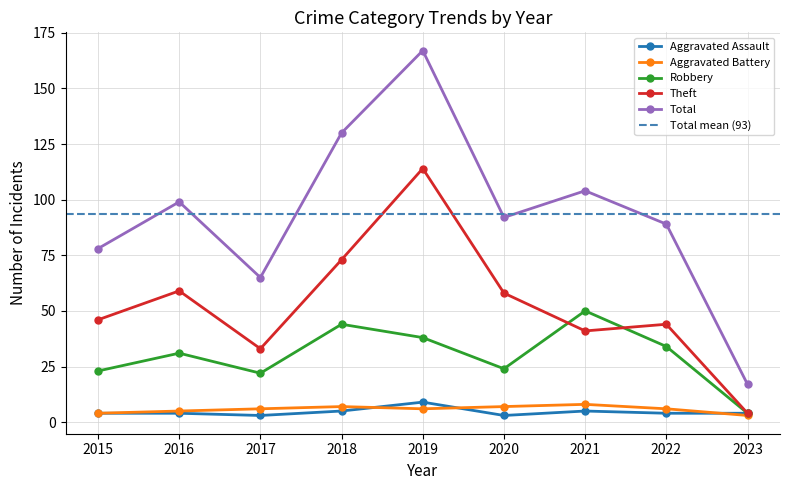

True or false: Total and Theft intersect in this chart.

False